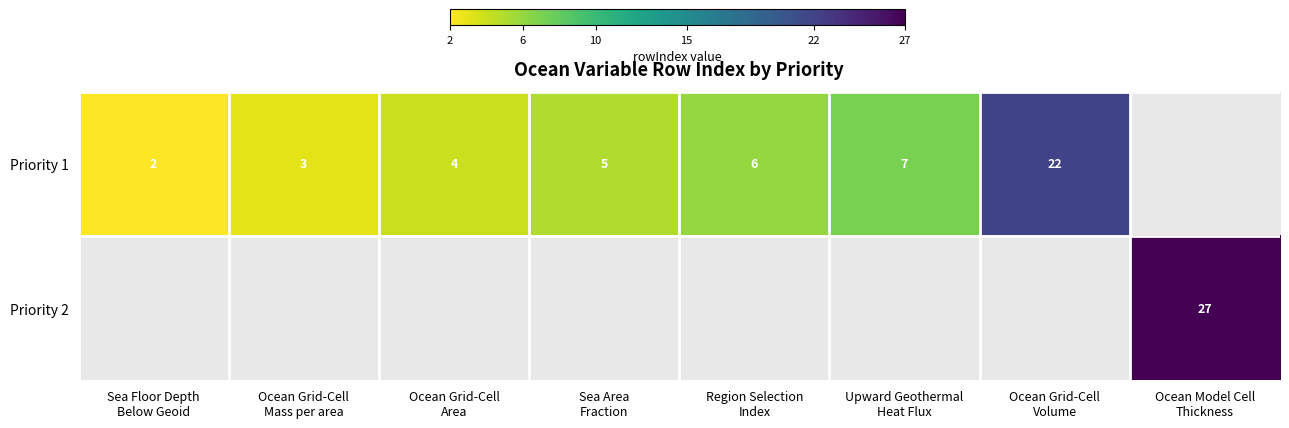

Is the value of Priority 1 at Ocean Model Cell Thickness greater than the value of Priority 2 at Ocean Model Cell Thickness?

No